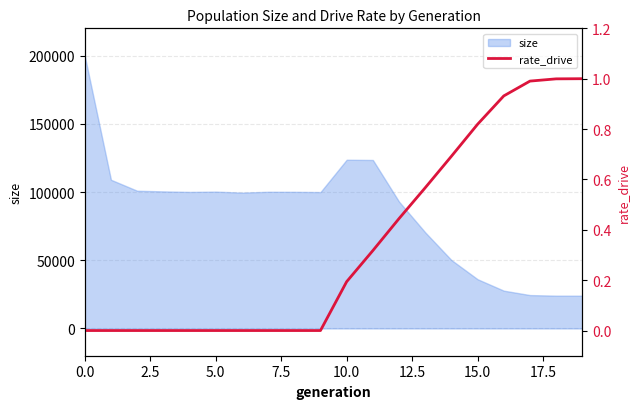

What is the approximate value at 10?

0.2